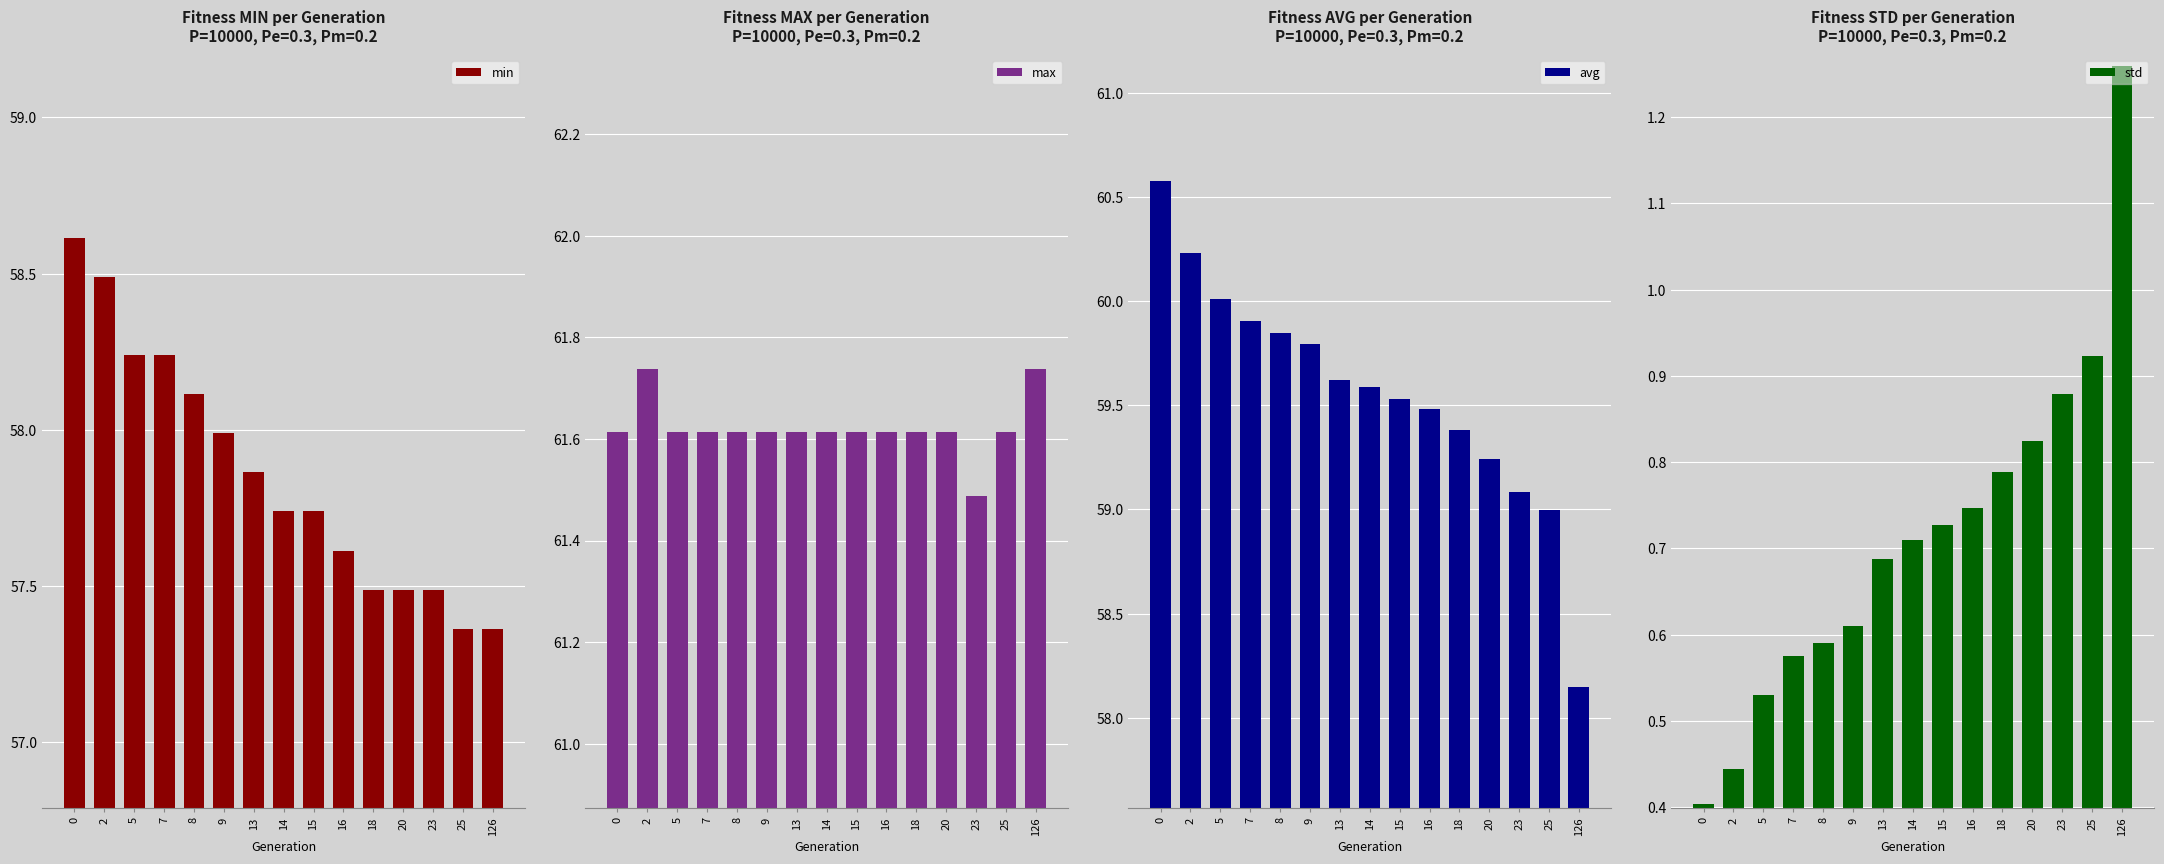

Reading right to left, transcribe all the data shown in this chart.

min: 57.4	57.4	57.5	57.5	57.5	57.6	57.7	57.7	57.9	58.0	58.1	58.2	58.2	58.5	58.6
max: 61.7	61.6	61.5	61.6	61.6	61.6	61.6	61.6	61.6	61.6	61.6	61.6	61.6	61.7	61.6
avg: 58.1	59.0	59.1	59.2	59.4	59.5	59.5	59.6	59.6	59.8	59.8	59.9	60.0	60.2	60.6
std: 1.3	0.9	0.9	0.8	0.8	0.7	0.7	0.7	0.7	0.6	0.6	0.6	0.5	0.4	0.4